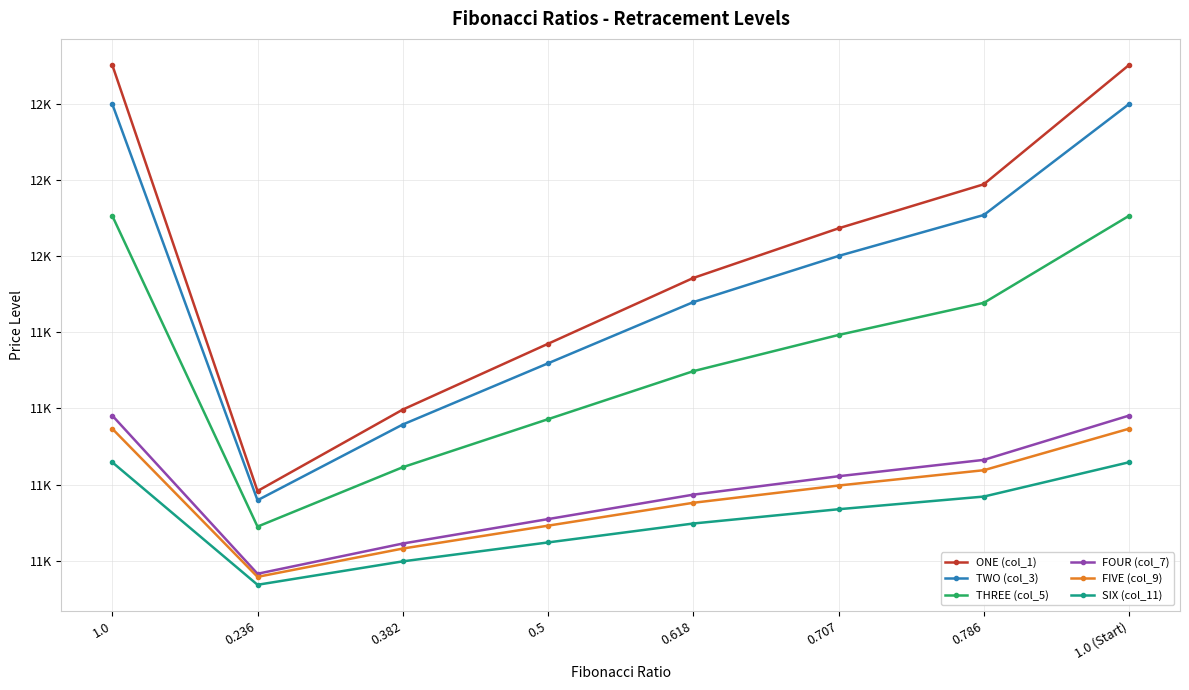

What are all the series names shown in the legend?

ONE (col_1), TWO (col_3), THREE (col_5), FOUR (col_7), FIVE (col_9), SIX (col_11)